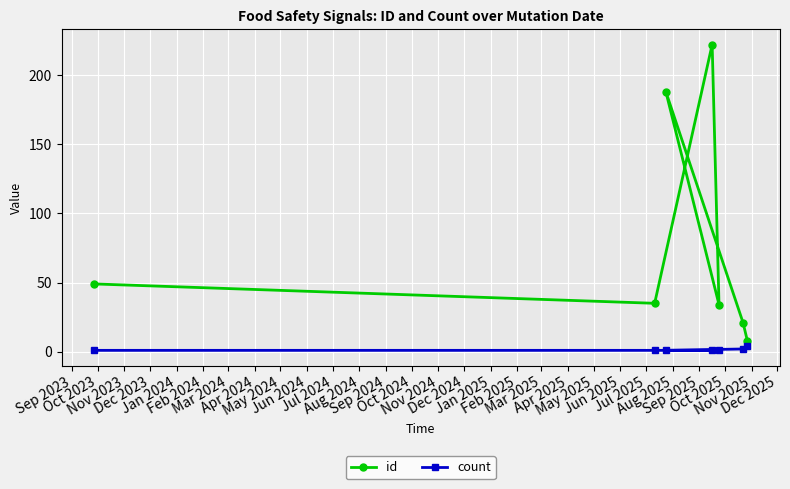

What is the sum of all count values?

11